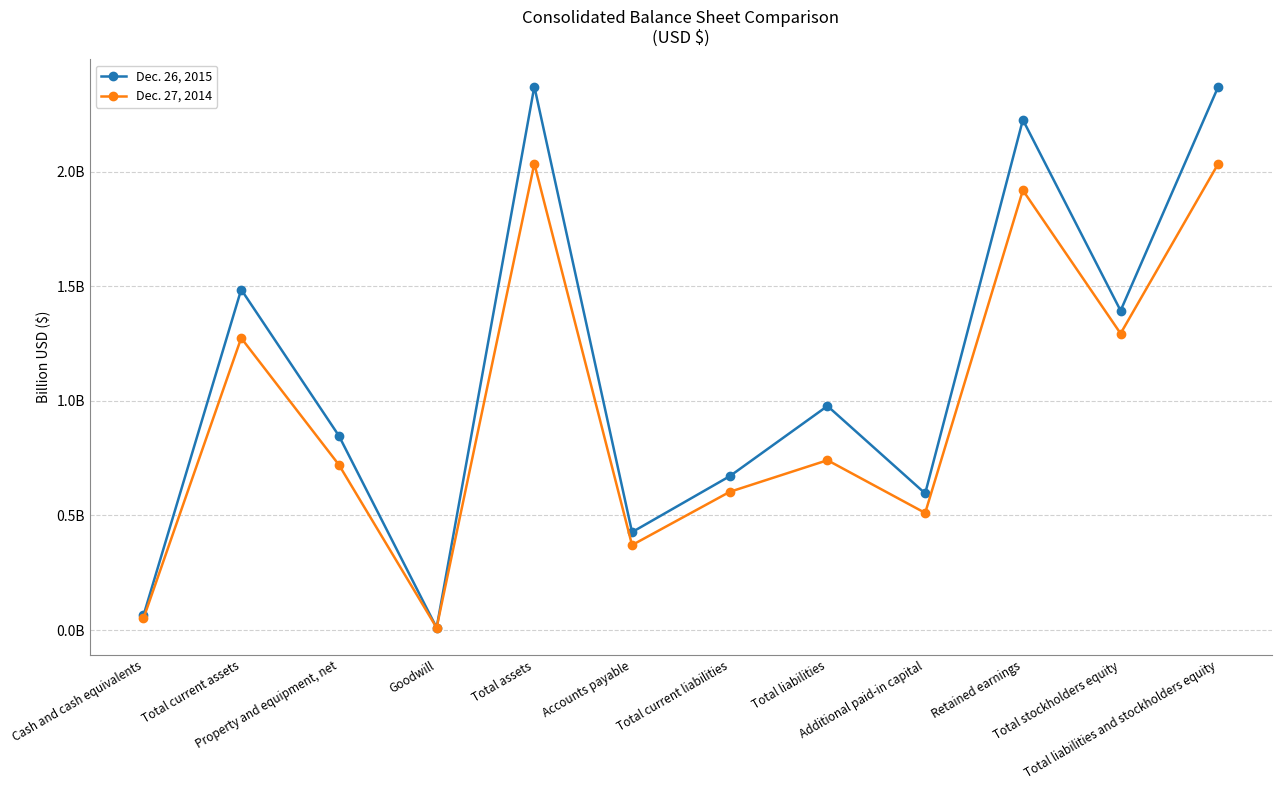

True or false: Dec. 26, 2015 and Dec. 27, 2014 cross at least once.

False